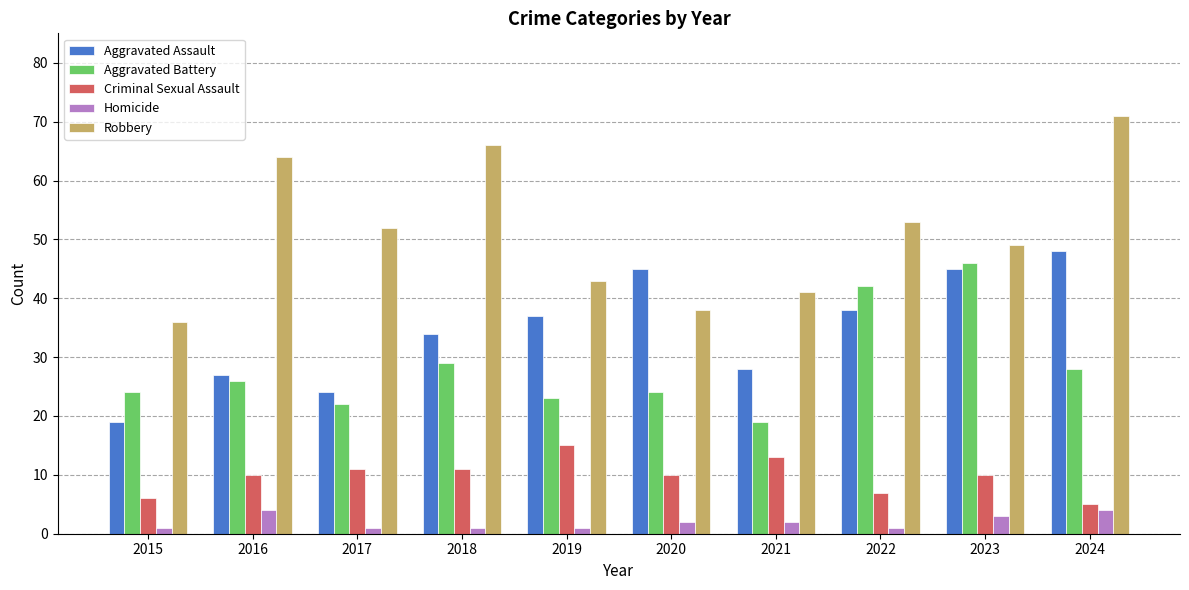

True or false: Criminal Sexual Assault has a value of 15 at 2019.

True